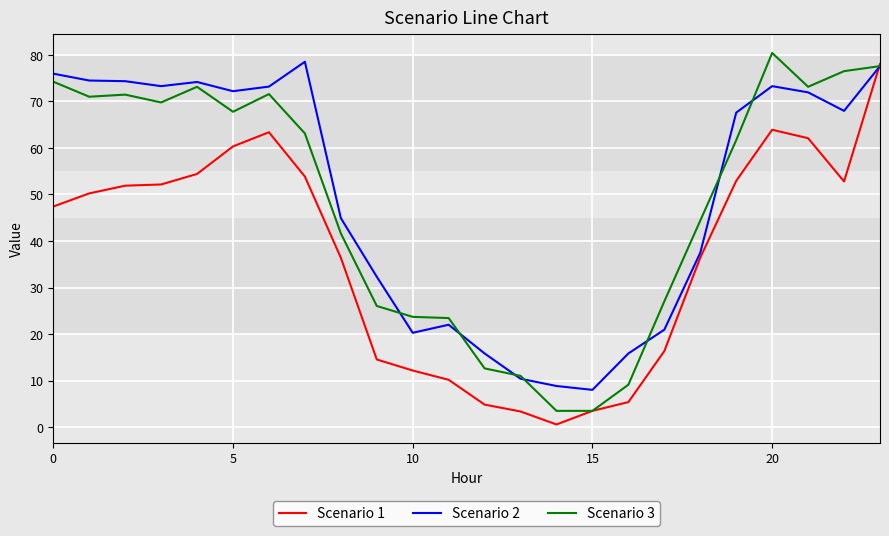

What is the greatest value displayed?

80.4